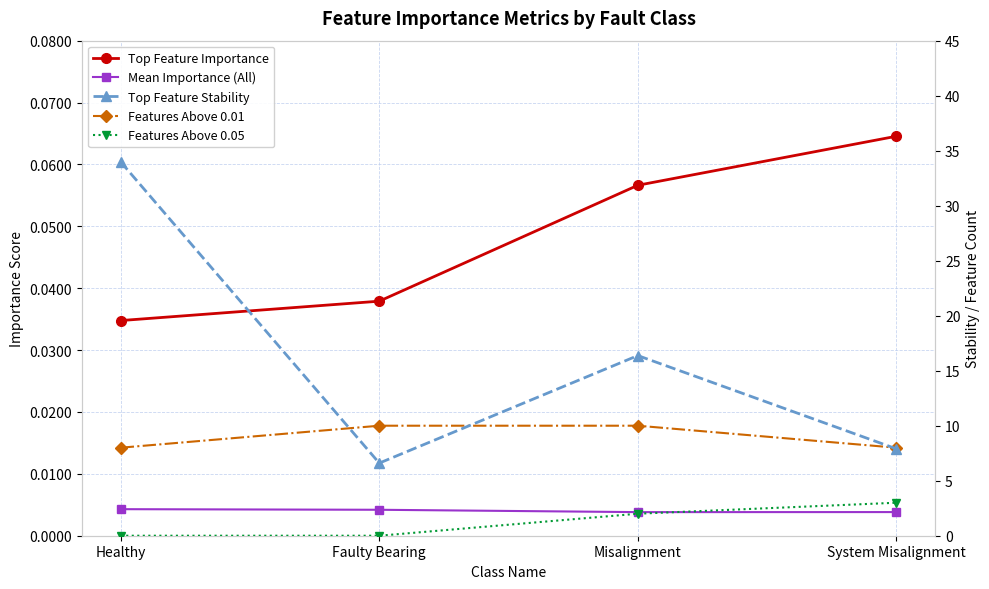

Which has a higher value, Misalignment or Faulty Bearing?

Misalignment